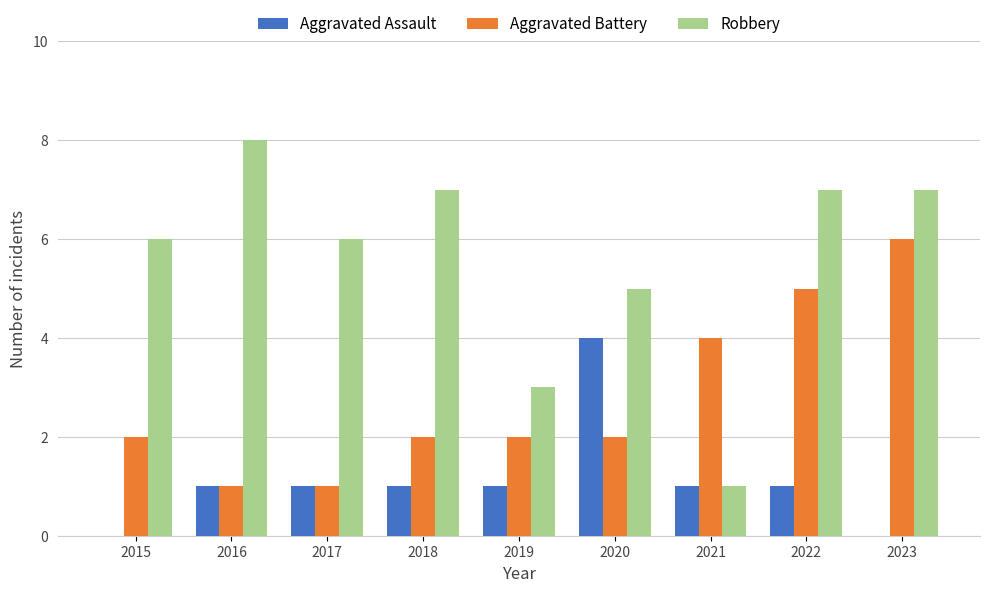

Which series changed the most between 2016 and 2019?

Robbery